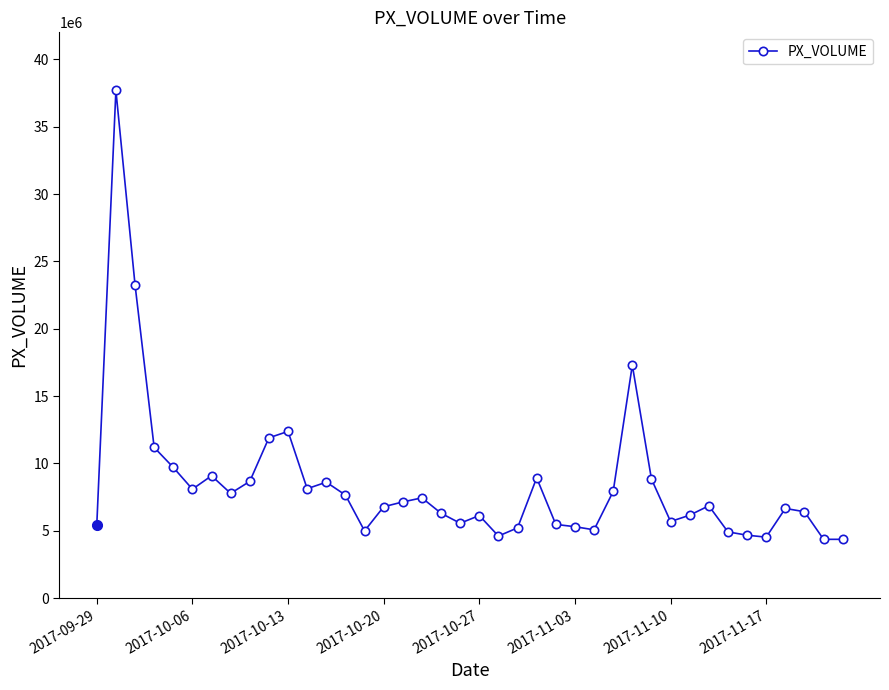

What is the value of the 8th point from the left?

7783397